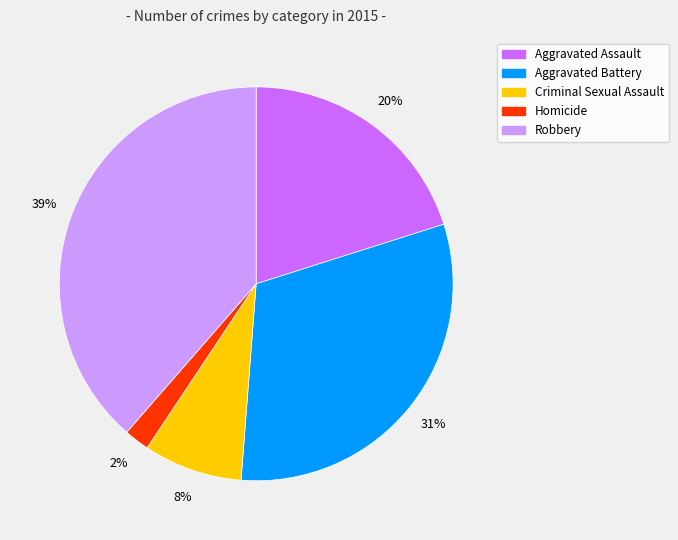

How many slices are in this pie chart?

5